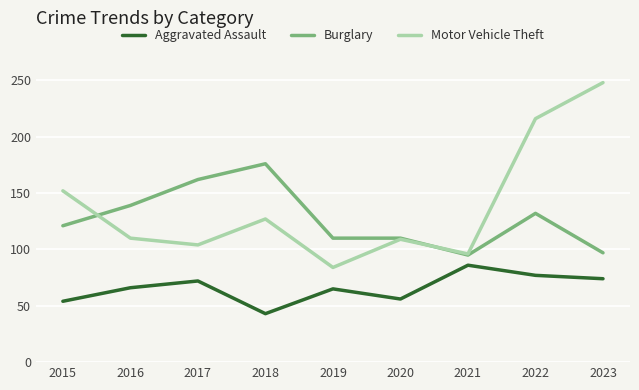

What is the minimum value shown in the chart?

43